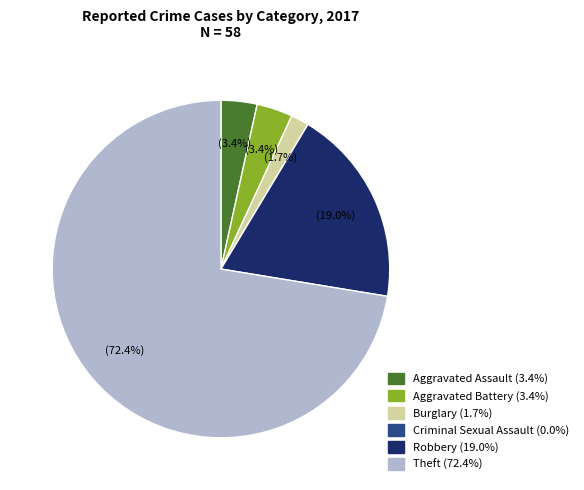

Is it true that Theft is 62% of the pie?

False